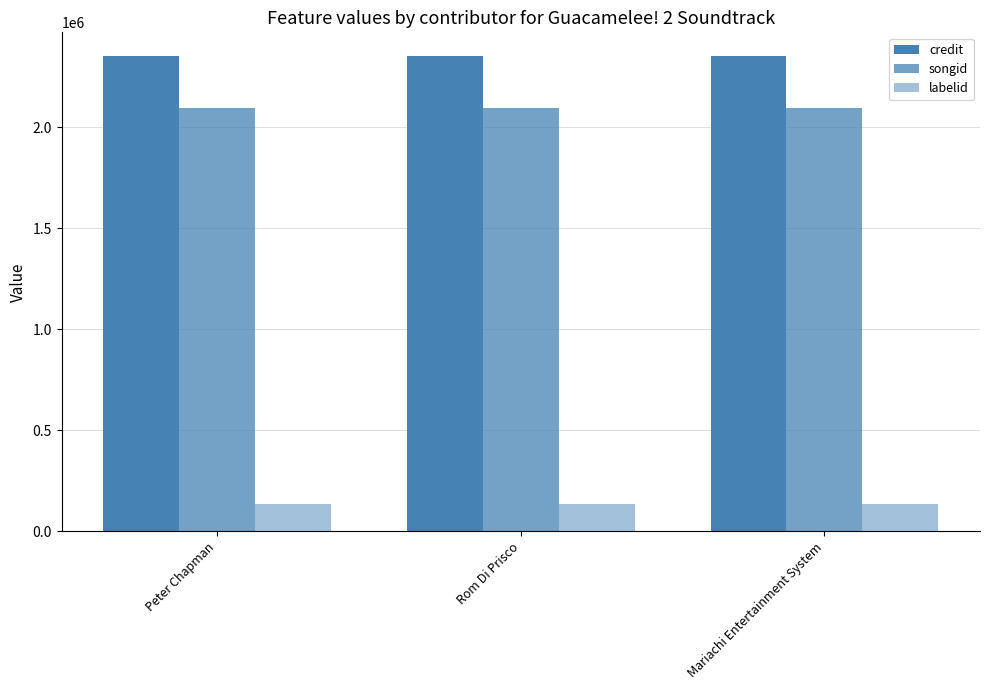

Are the bars grouped side by side (vs. stacked)?

Yes